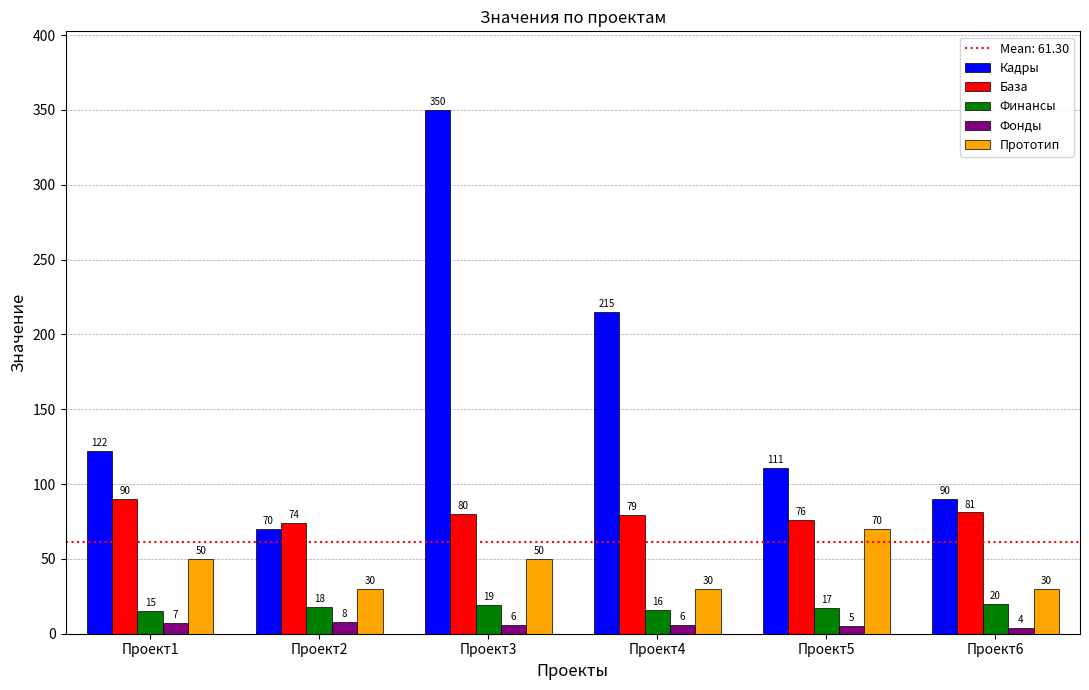

Which series has the largest total across all categories?

Кадры